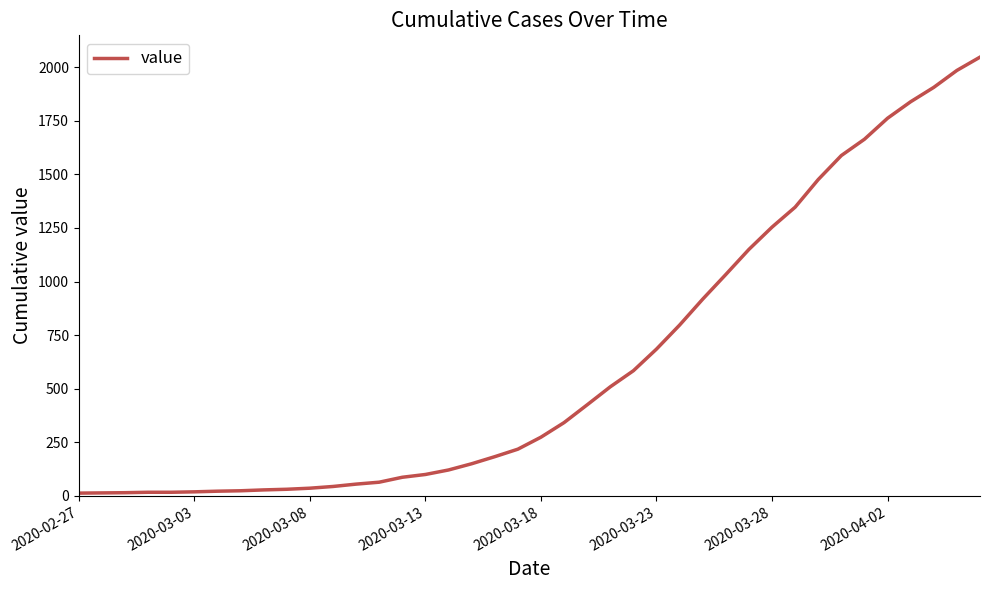

What is the greatest value displayed?

2047